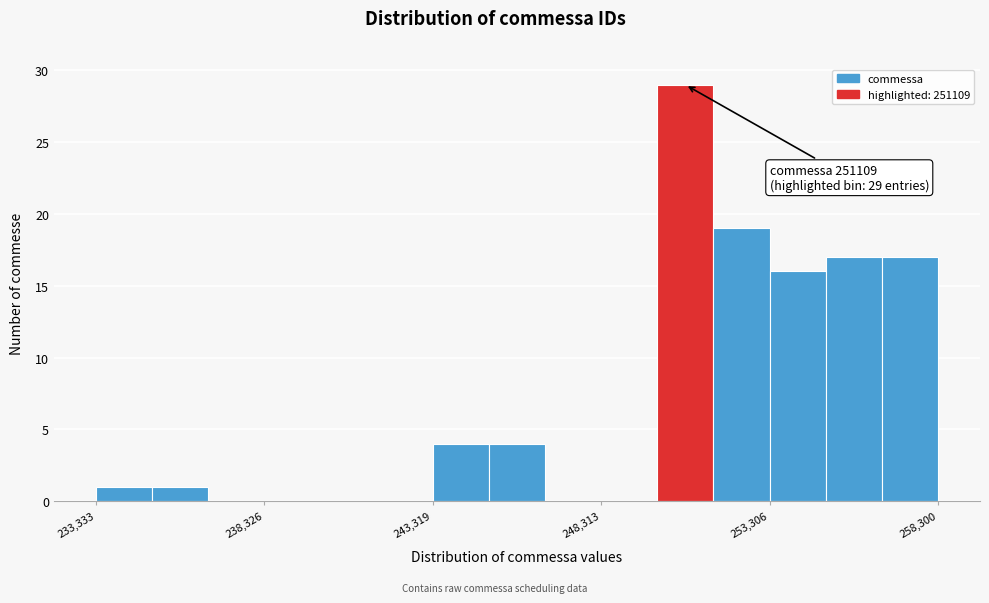

Read against the x-axis, roughly where is the centre of the tallest bar?

251000